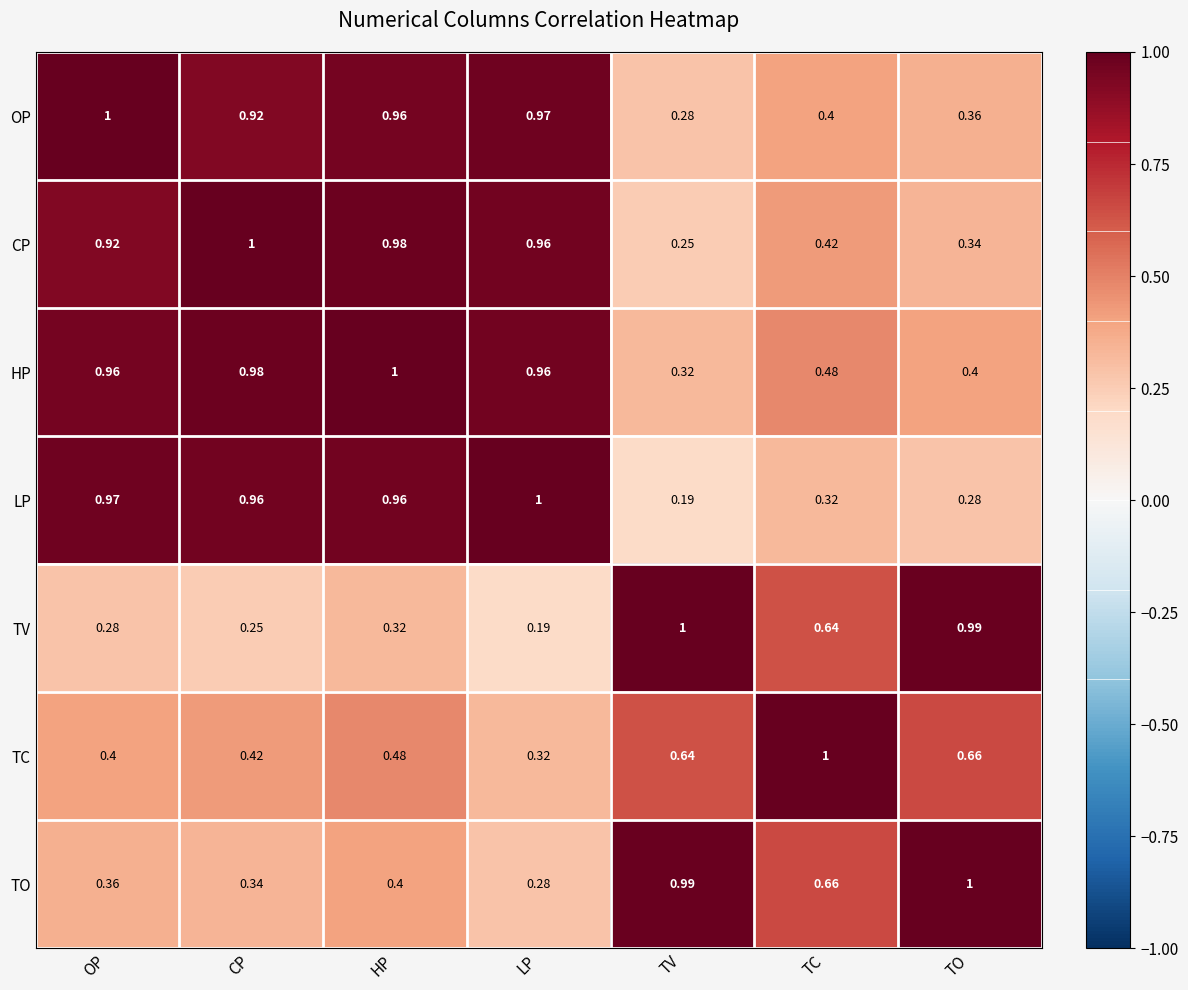

Is the value of TO at CP greater than the value of HP at HP?

No